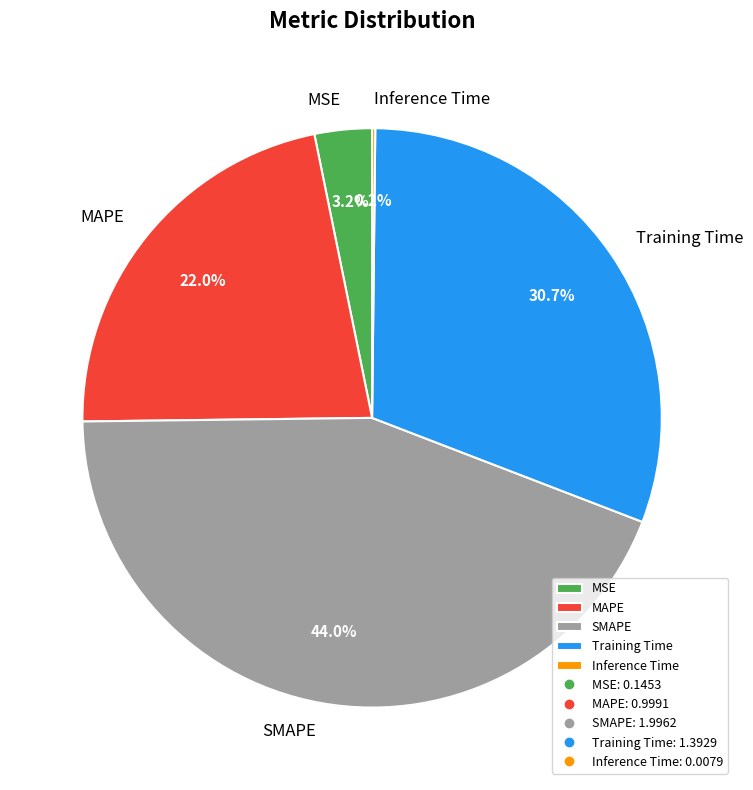

Is there a majority slice in this chart?

No